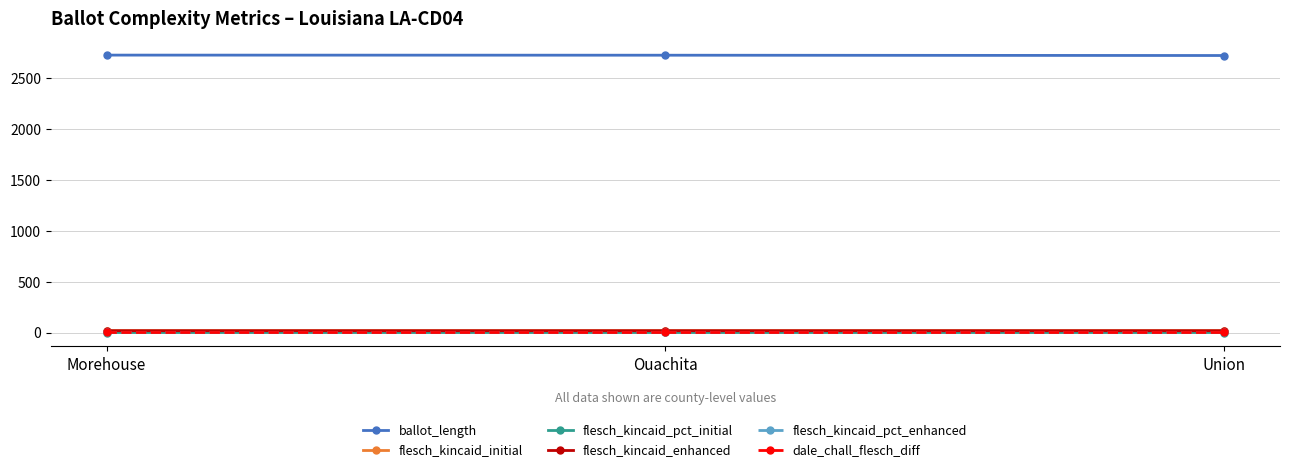

At how many categories does at least one series exceed 858?

3